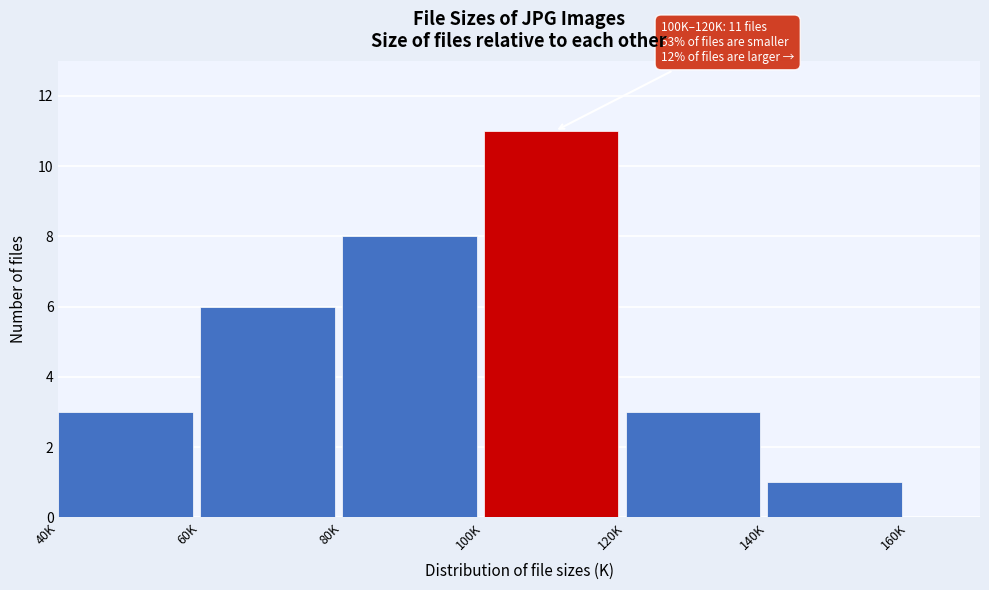

Reading left to right, list all the values displayed in this chart.

3	6	8	11	3	1